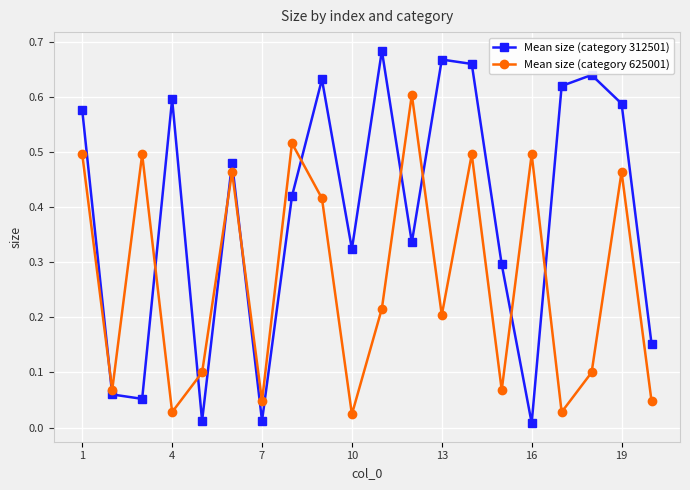

At how many categories does at least one series exceed 0?

20